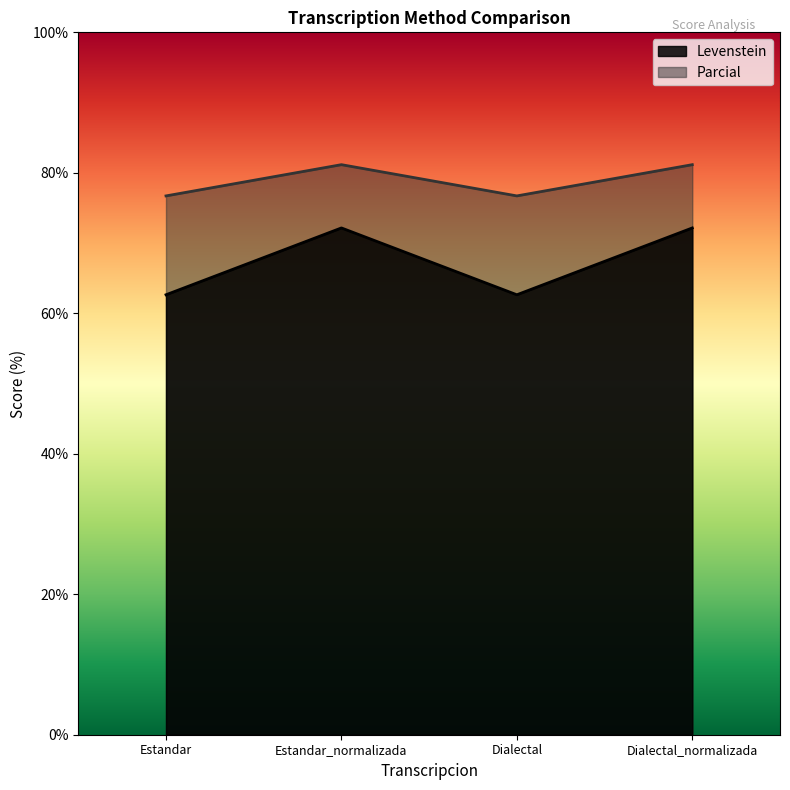

Reading left to right, extract all data points from this chart.

Levenstein: 62.6	72.2	62.6	72.2
Parcial: 76.7	81.2	76.7	81.2